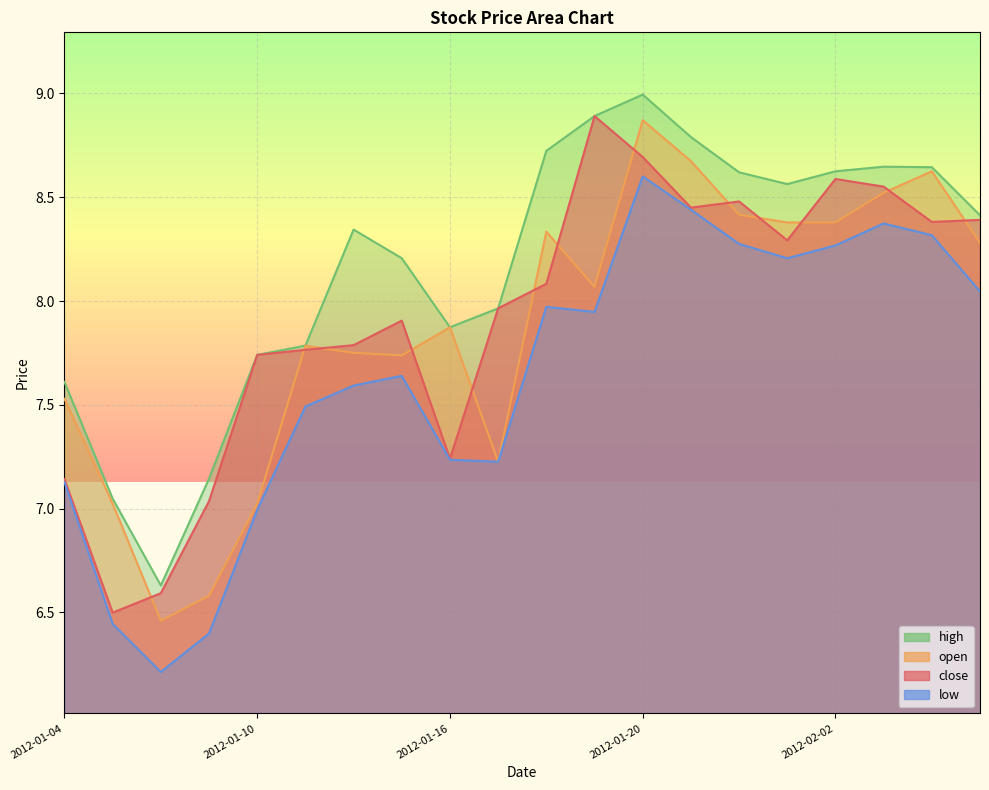

Which has a higher value, 2012-02-07 or 2012-01-04?

2012-02-07